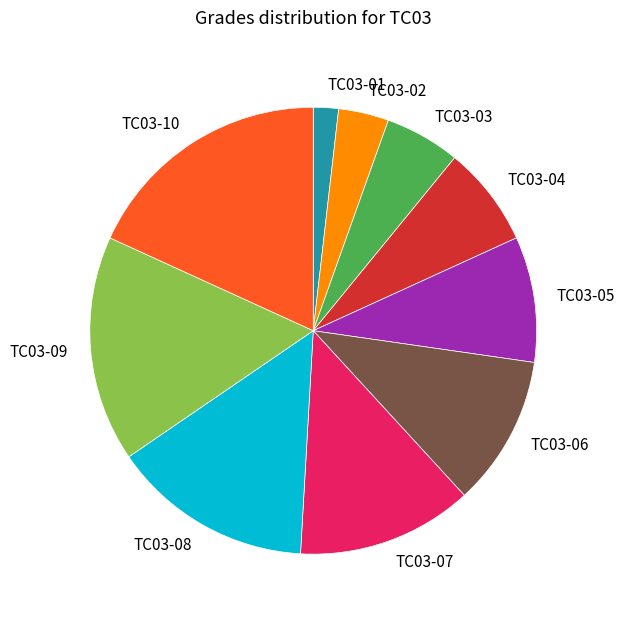

Is there any slice that represents more than half of the pie?

No